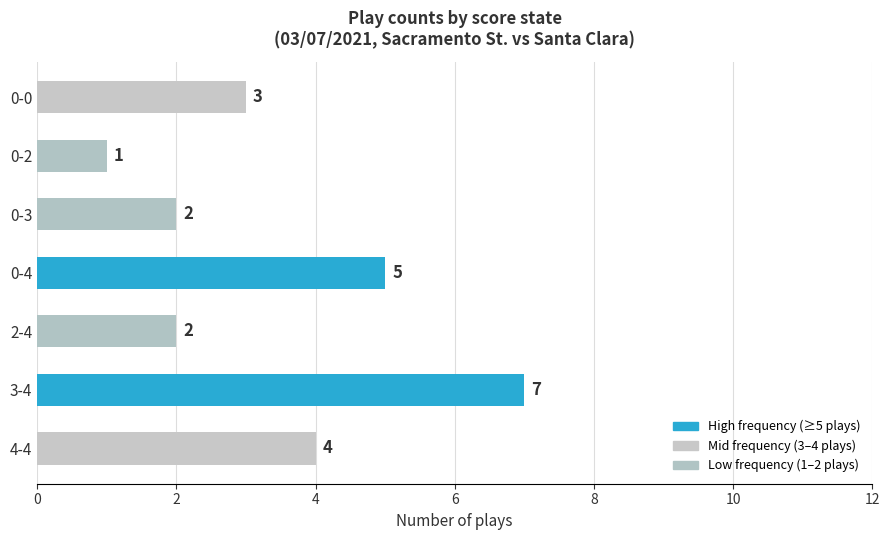

At which label is the value closest to 4?

4-4